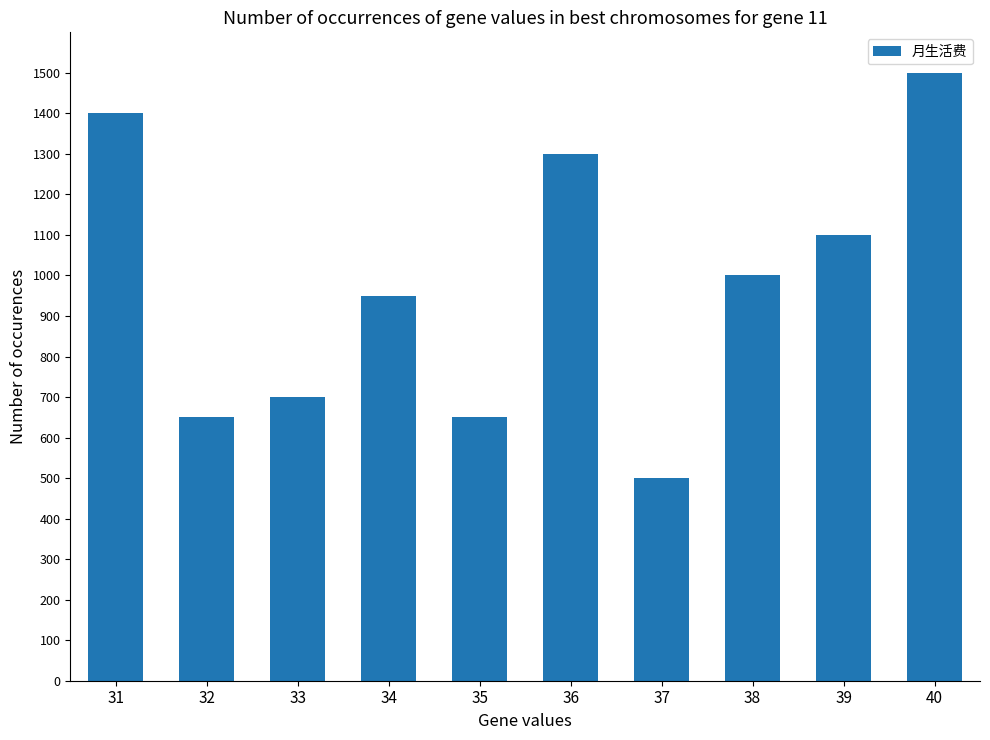

What is the approximate value at 38?

1000